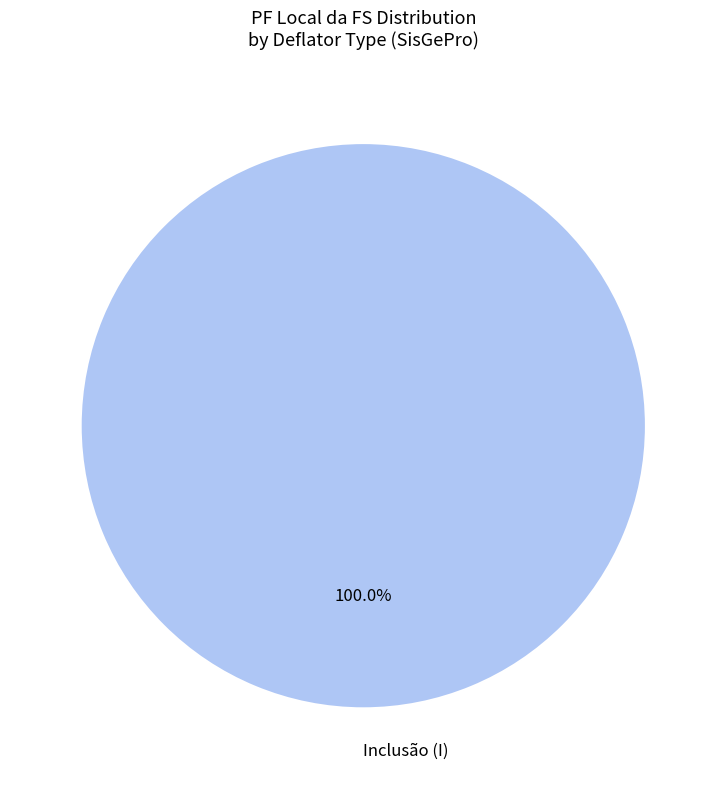

Rank the categories by value from lowest to highest.

Inclusão (I)